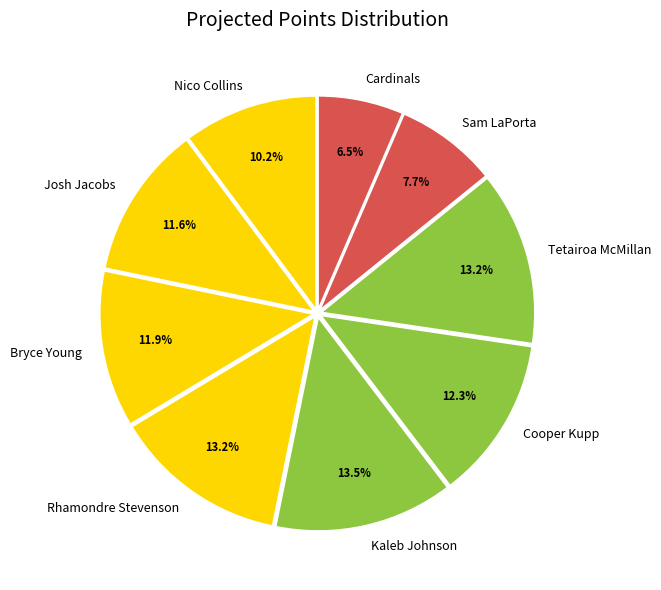

How many slices are in this pie chart?

9